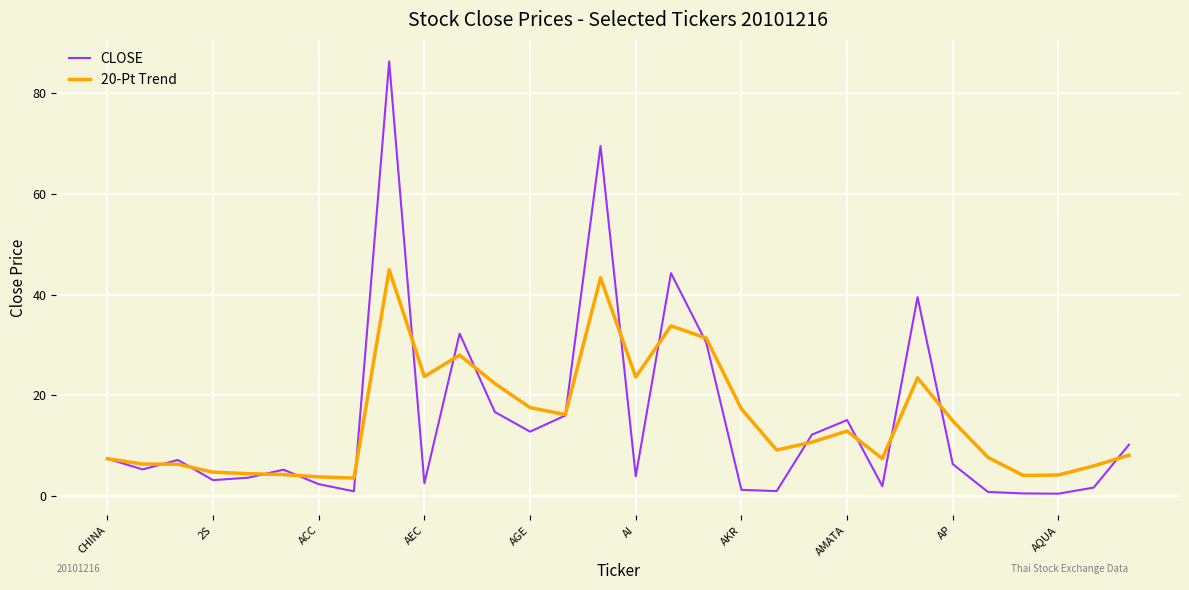

Is this an area chart (filled region under the line)?

No